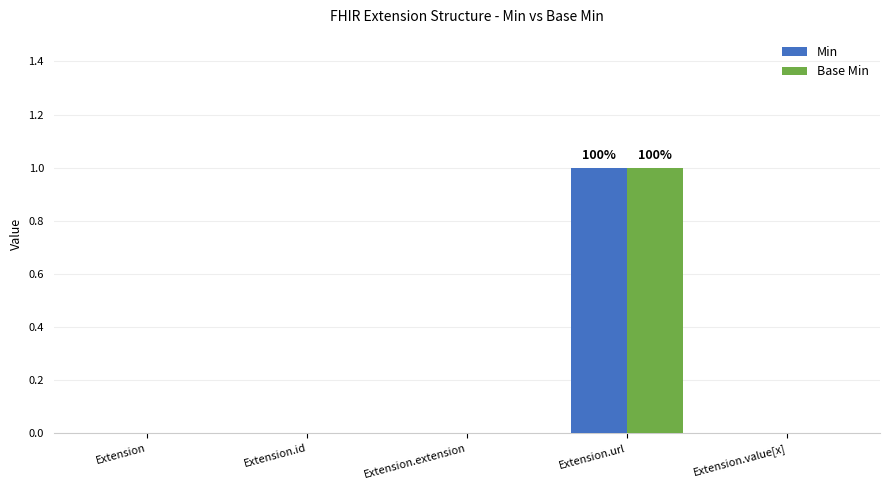

Reading left to right, list all the values displayed in this chart.

Min: 0	0	0	1	0
Base Min: 0	0	0	1	0